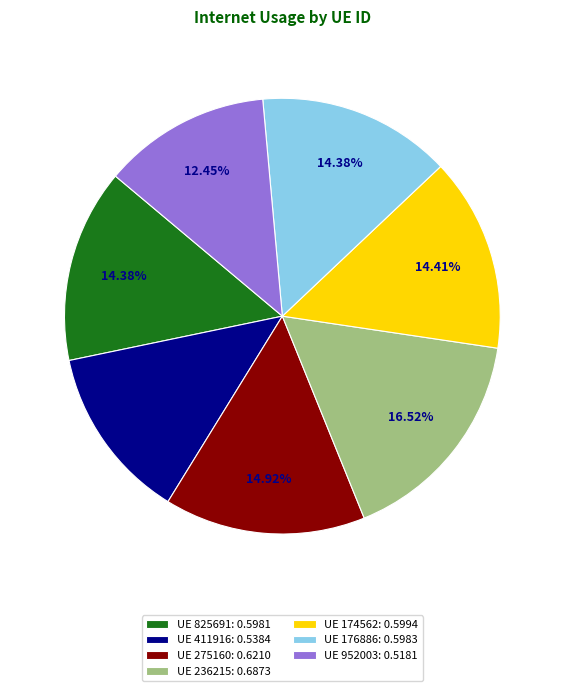

Combined, do UE 176886: 0.5983 and UE 411916: 0.5384 account for over 50%?

No